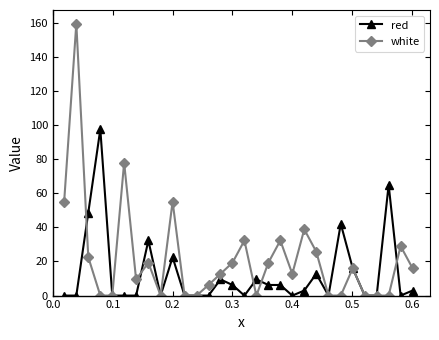

True or false: red has more than 1 interior local peaks.

True